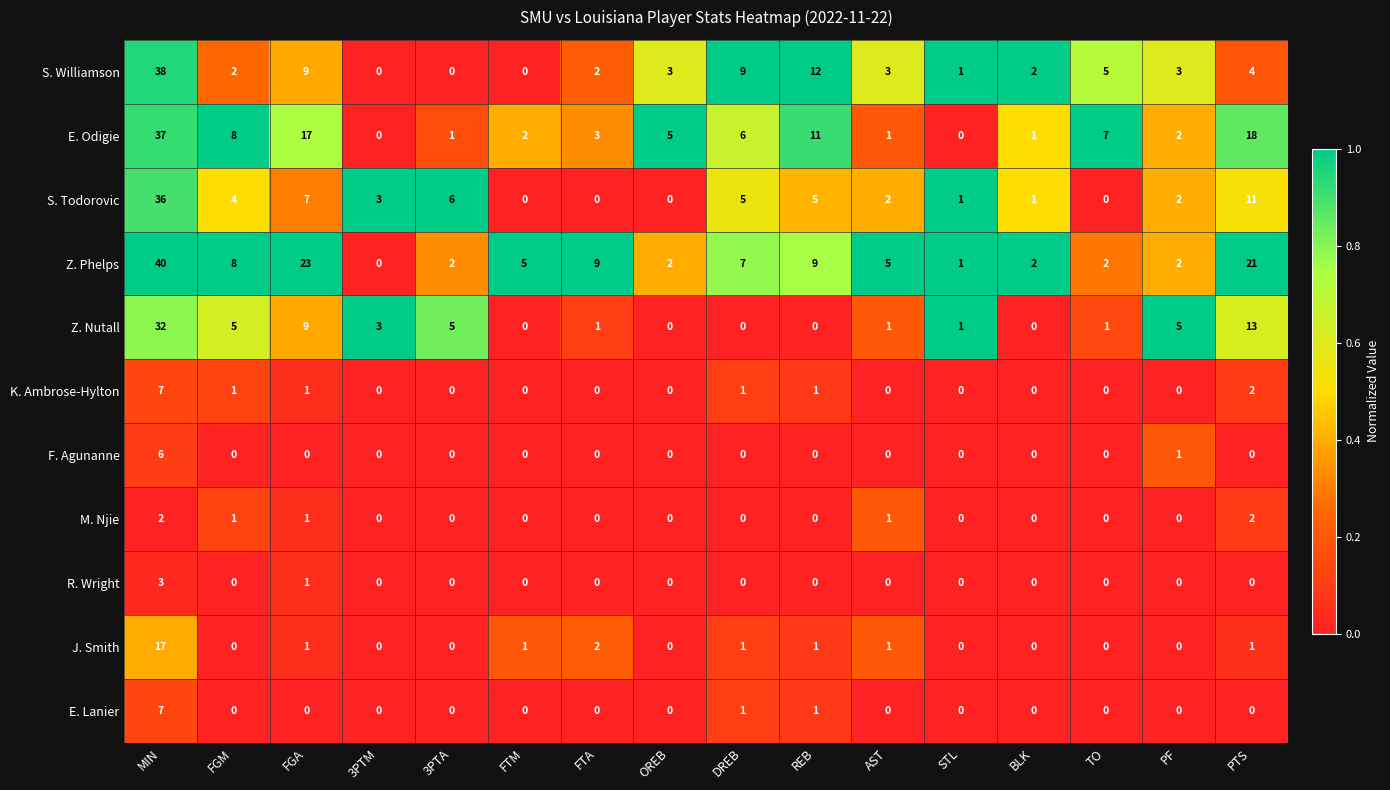

How many data points does each series have?

16